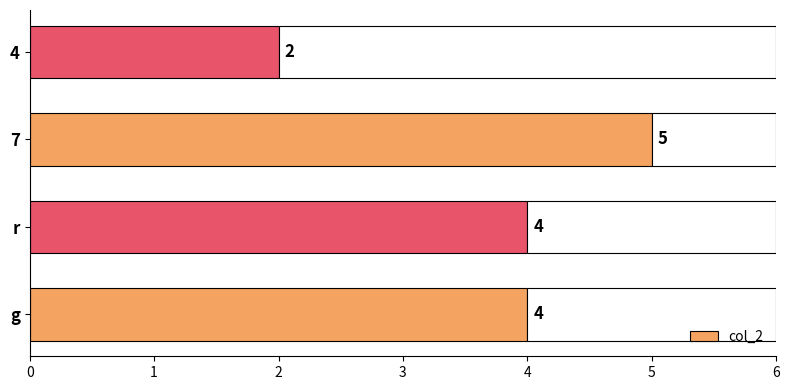

What is the value of the 4th bar from the left?

2